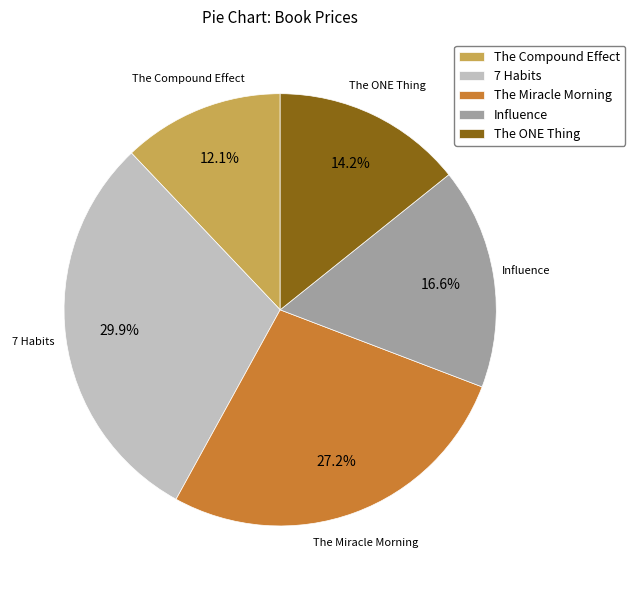

What percentage is NOT represented by The Compound Effect?

87.9%